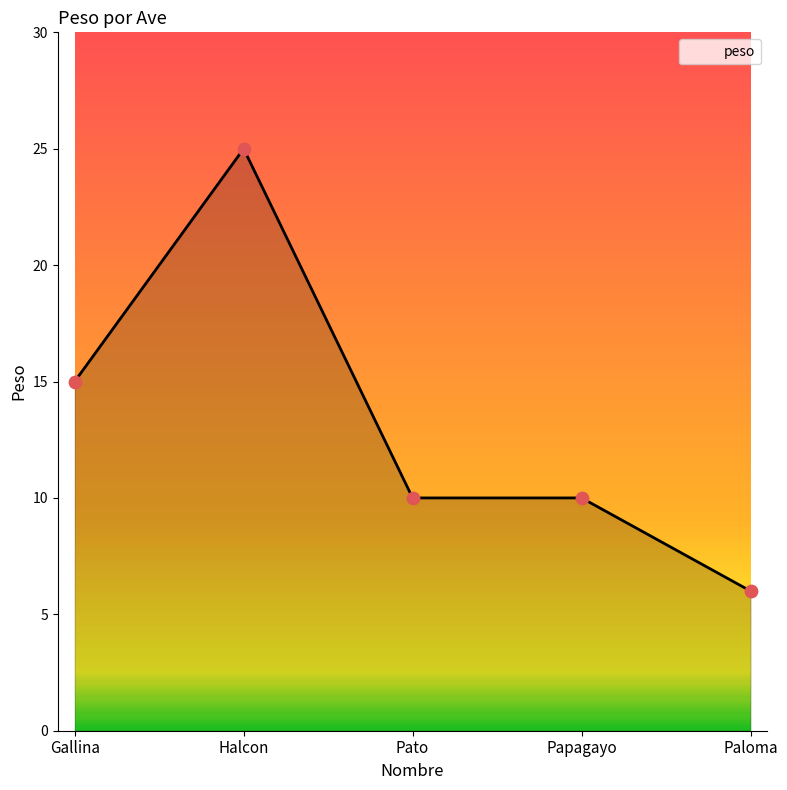

Approximately how many times larger is the value at Papagayo compared to Halcon?

0.4